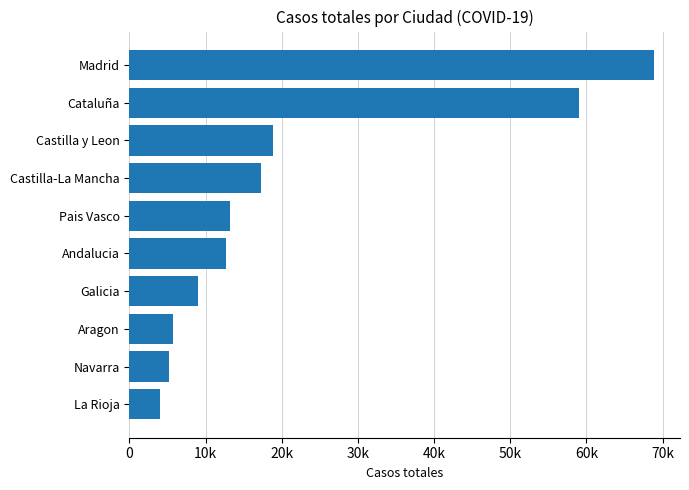

What is the average value?

21392